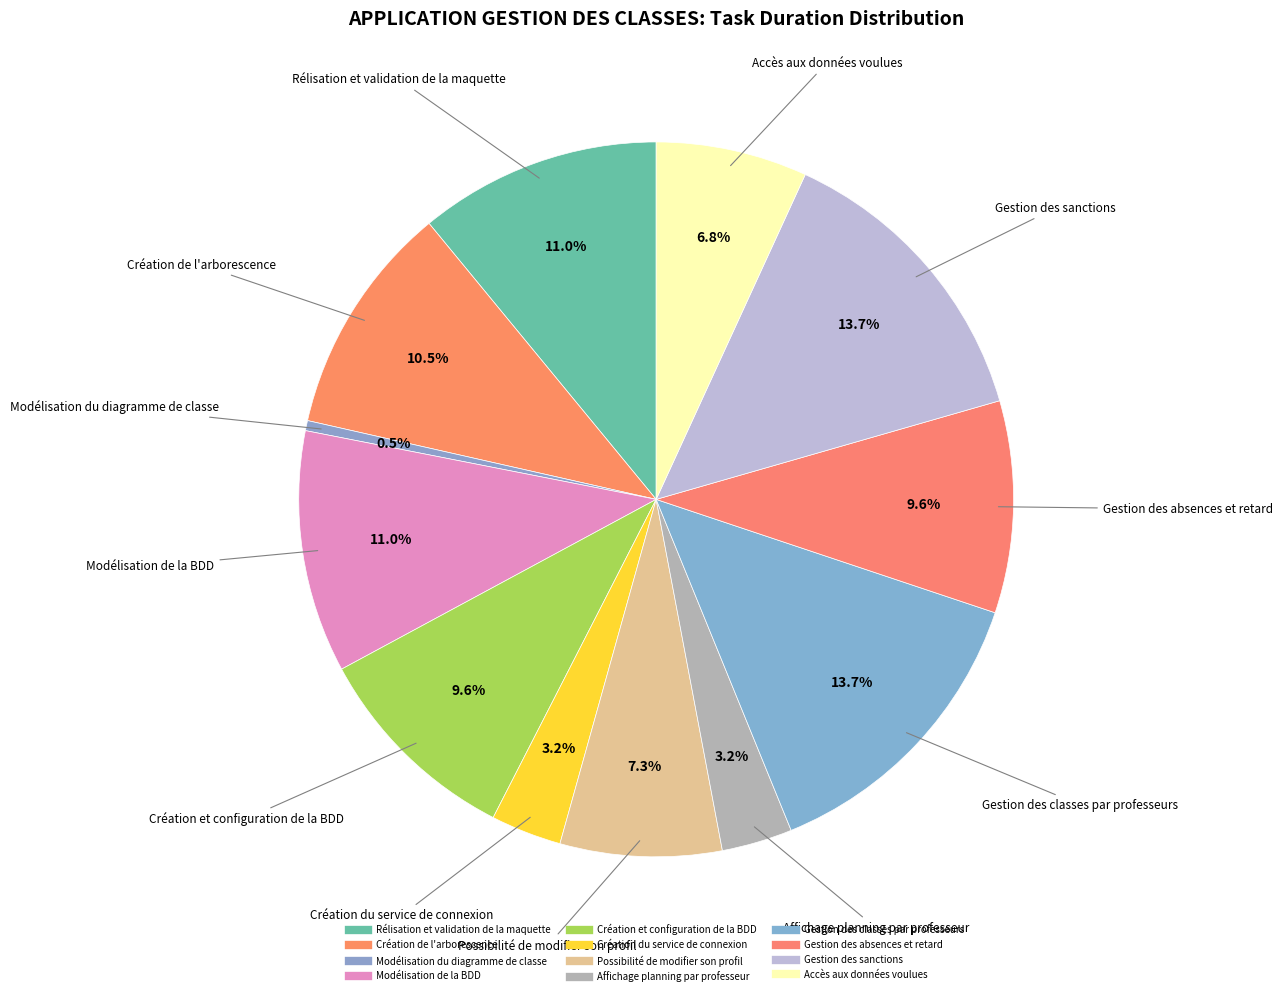

How many segments does this pie chart have?

12